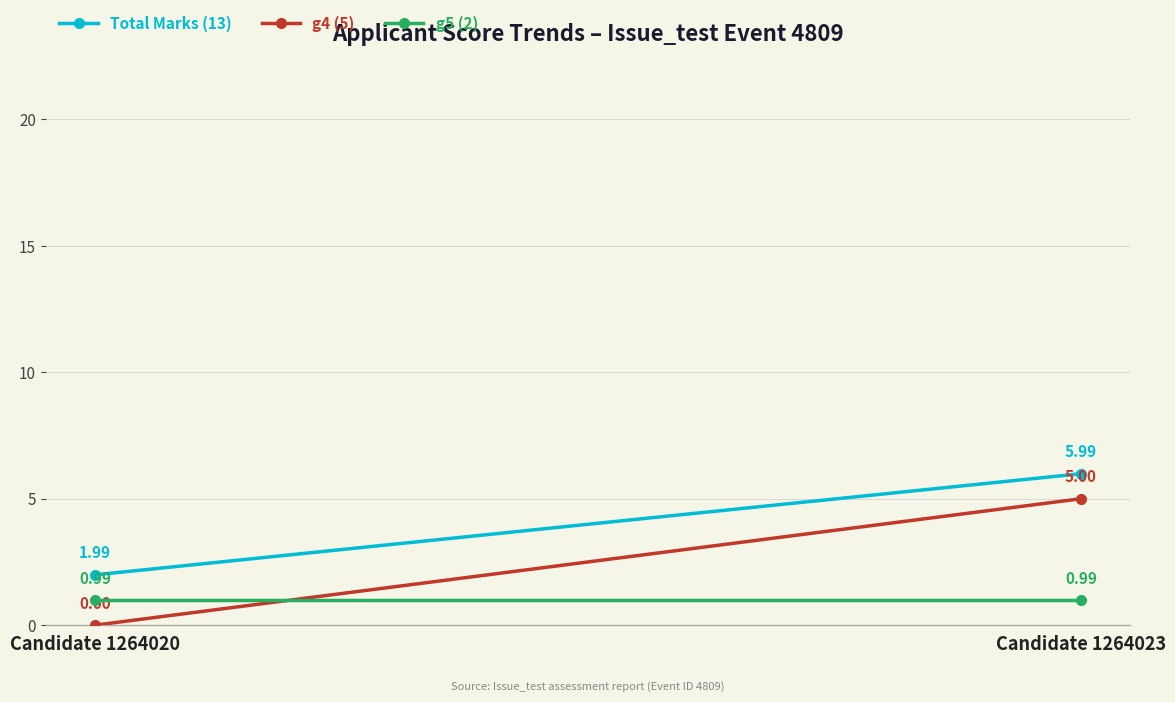

Is it true that g5 (2) equals 1.6 at Candidate 1264023?

False